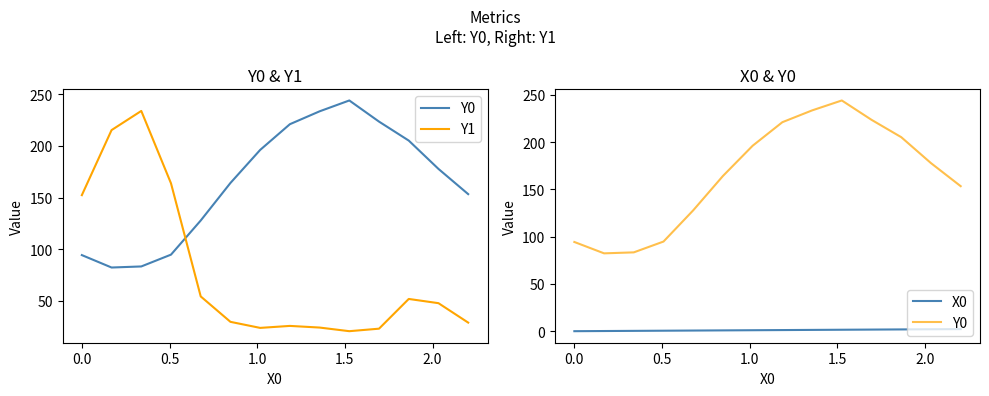

Is the value of X0 at 0.5 greater than the value of Y1 at 9?

No